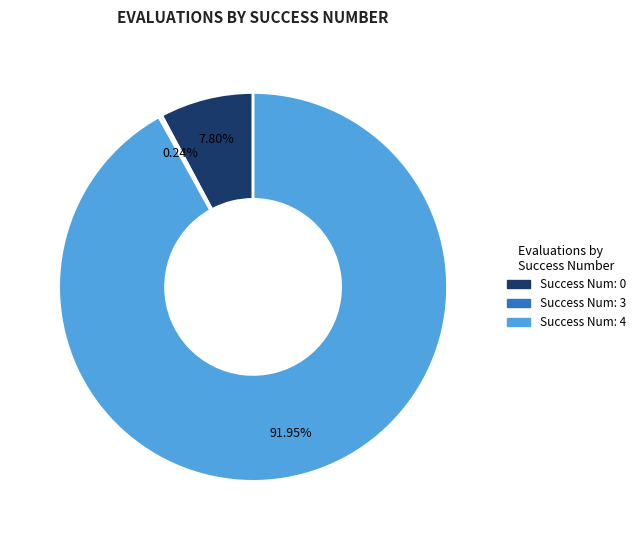

Is there a majority slice in this chart?

Yes